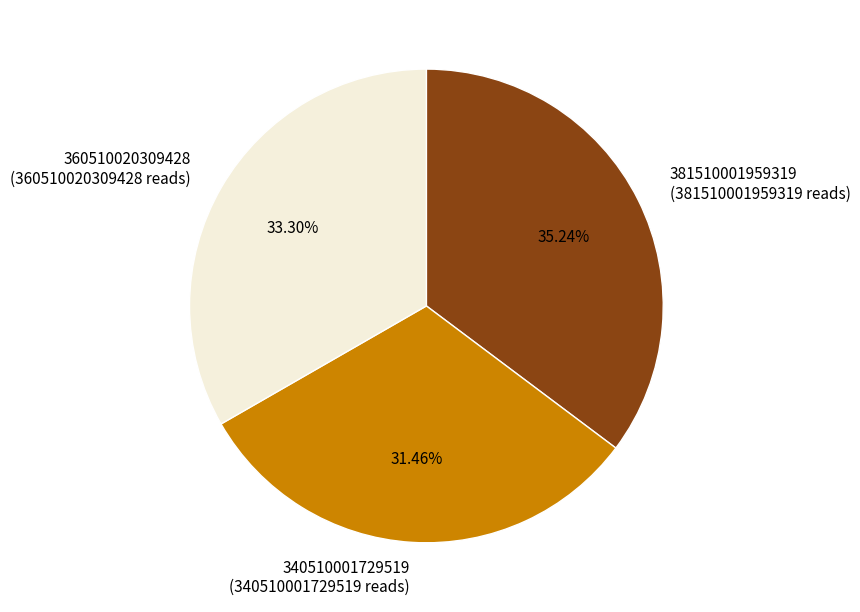

Does 360510020309428 account for over 50% of the chart?

No